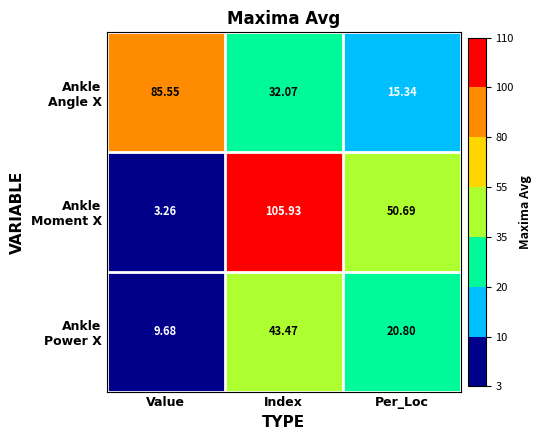

At which category does the chart reach its peak across all series?

Index